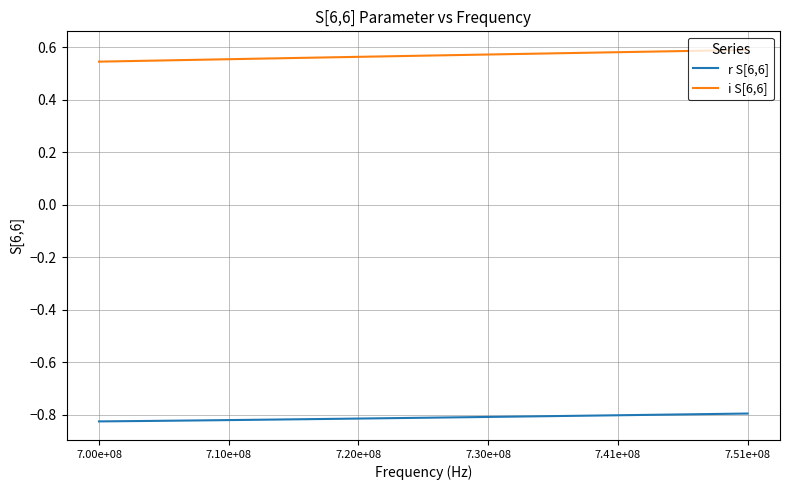

Which series has the largest range (max minus min)?

i S[6,6]